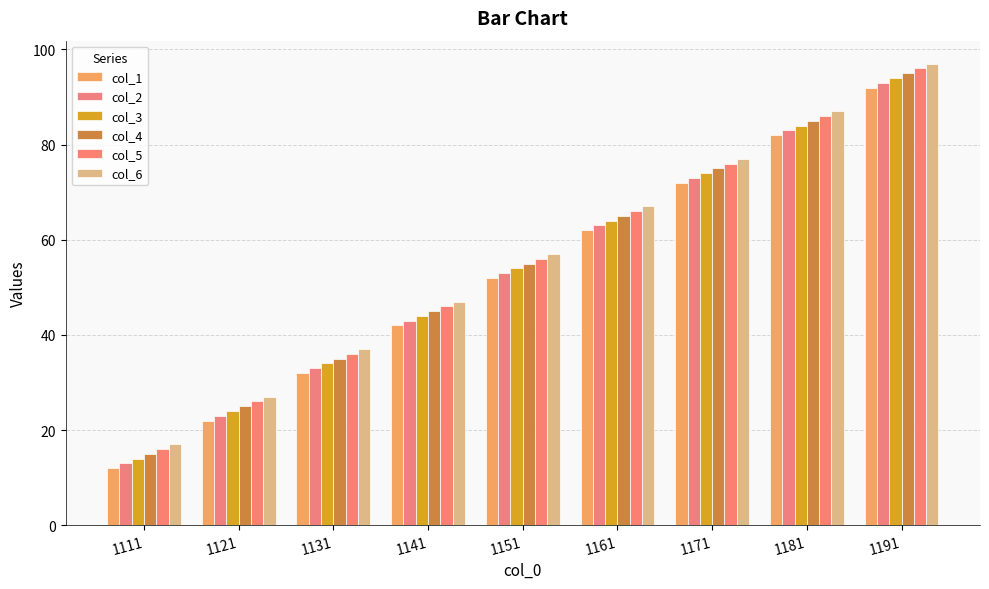

Rank the series by their maximum value, from lowest to highest.

col_1, col_2, col_3, col_4, col_5, col_6